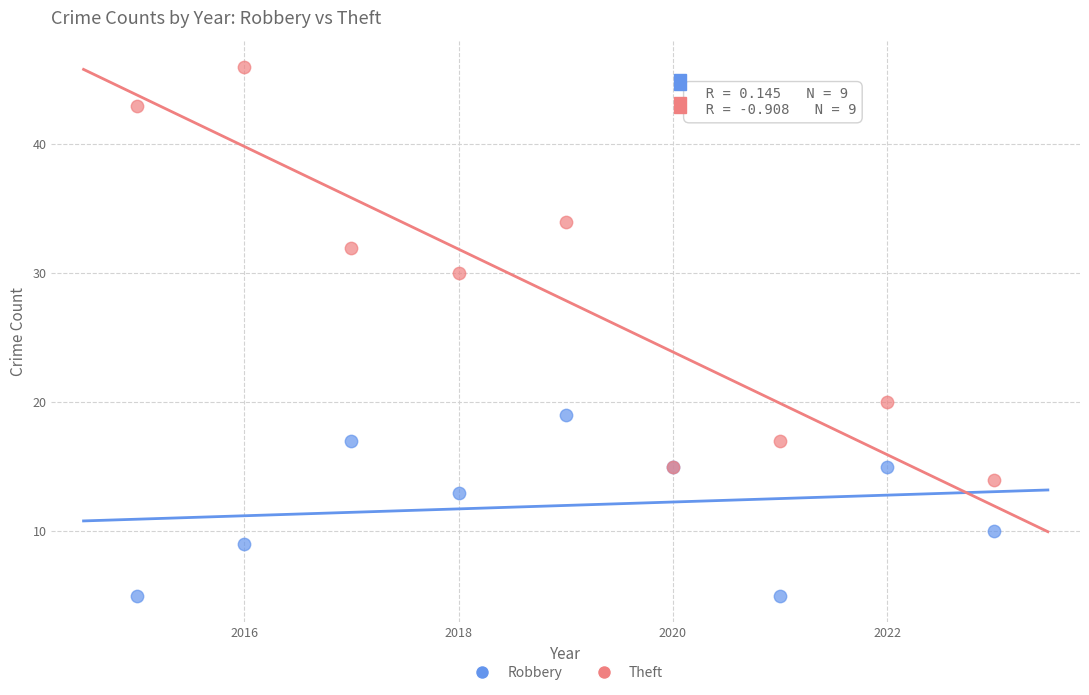

In the Robbery series, what Y value is closest to 12?

13